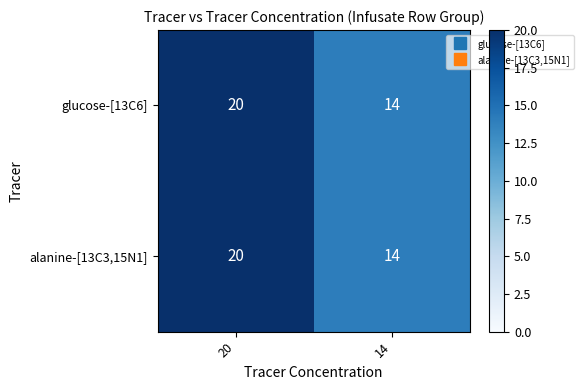

Read the alanine-[13C3,15N1] value at 20.

20